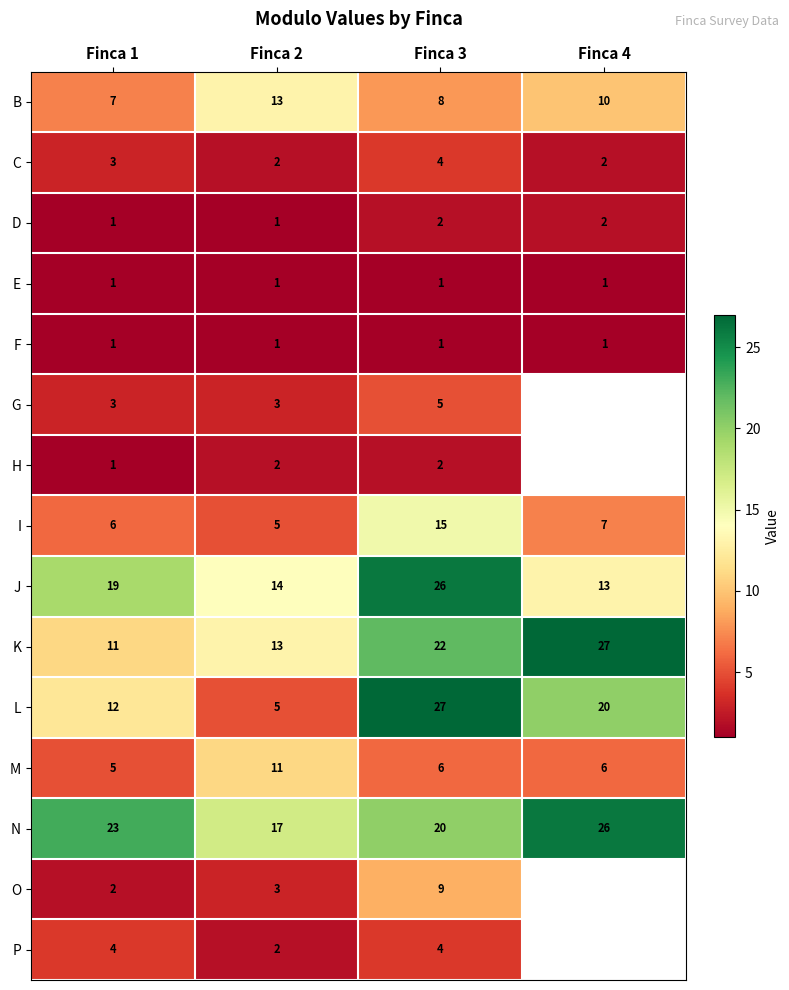

True or false: C has a value of 4 at Finca 3.

True